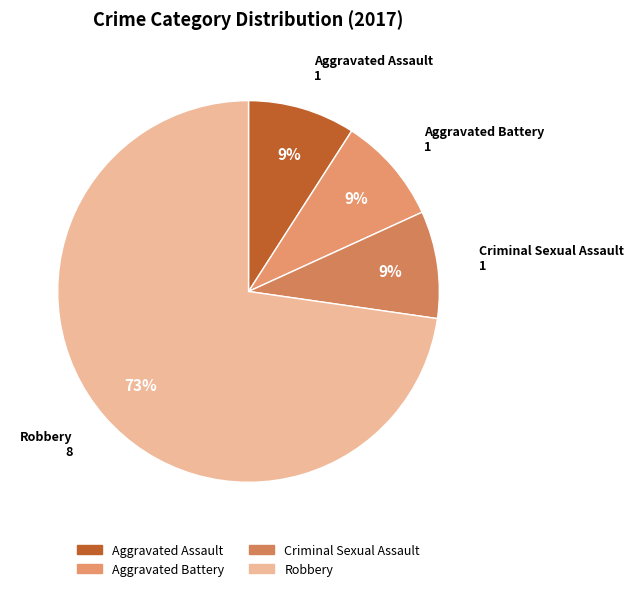

What is the majority slice?

Robbery